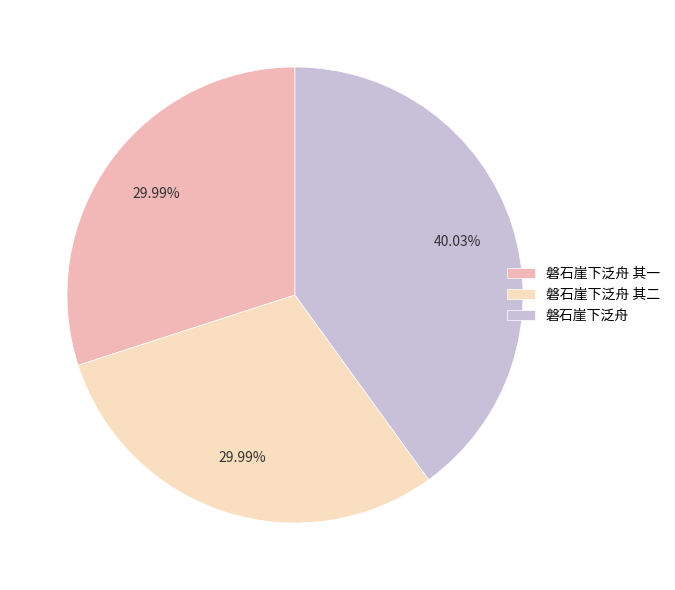

Which has a higher value, 磐石崖下泛舟 or 磐石崖下泛舟 其二?

磐石崖下泛舟